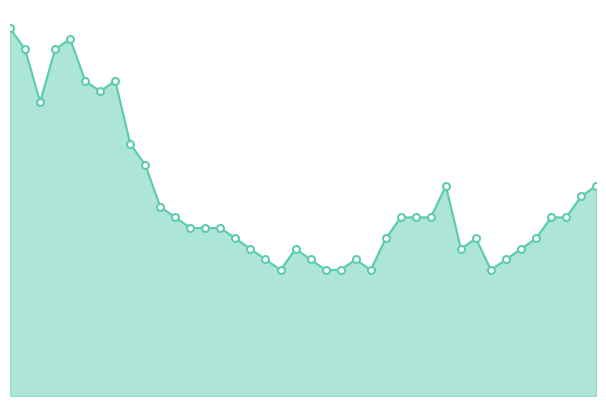

Reading right to left, list all the values displayed in this chart.

20	19	17	17	15	14	13	12	15	14	20	17	17	17	15	12	13	12	12	13	14	12	13	14	15	16	16	16	17	18	22	24	30	29	30	34	33	28	33	35